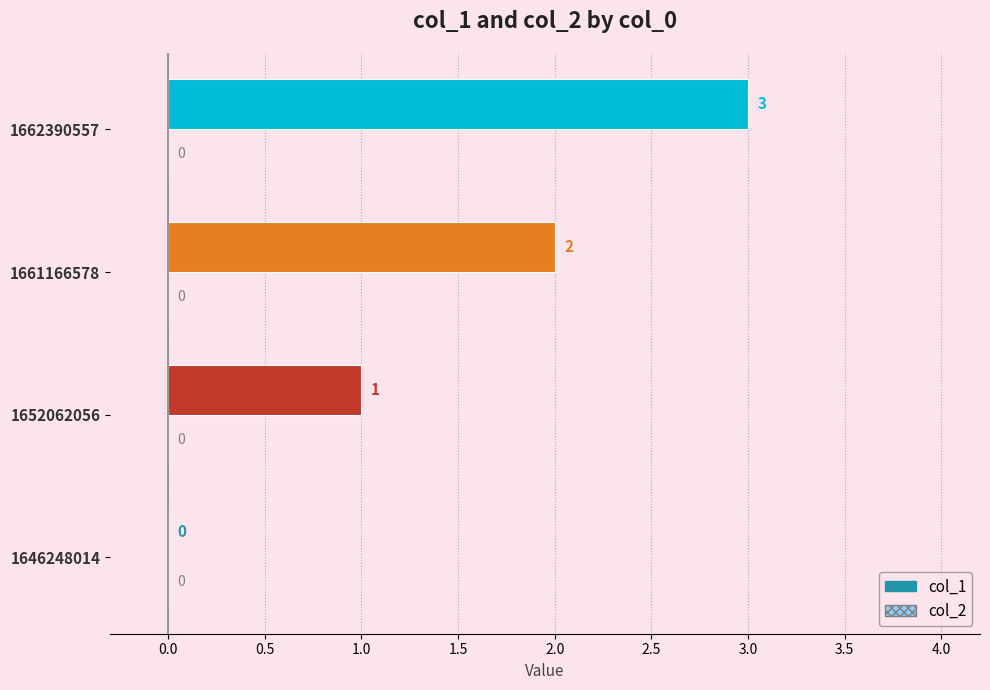

What is the maximum value shown in the chart?

3